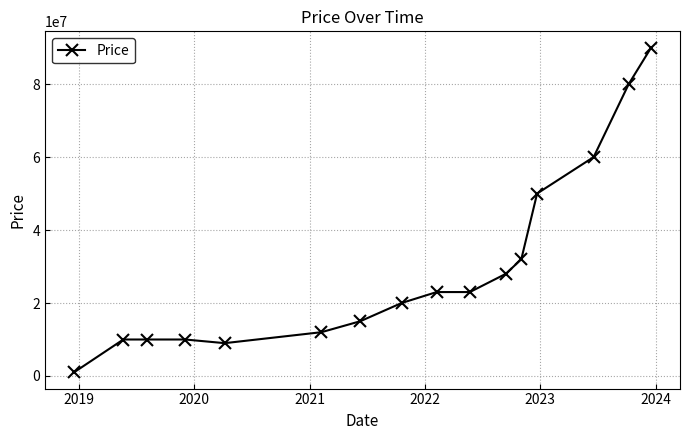

What is the difference between the maximum and second lowest values?

81000000